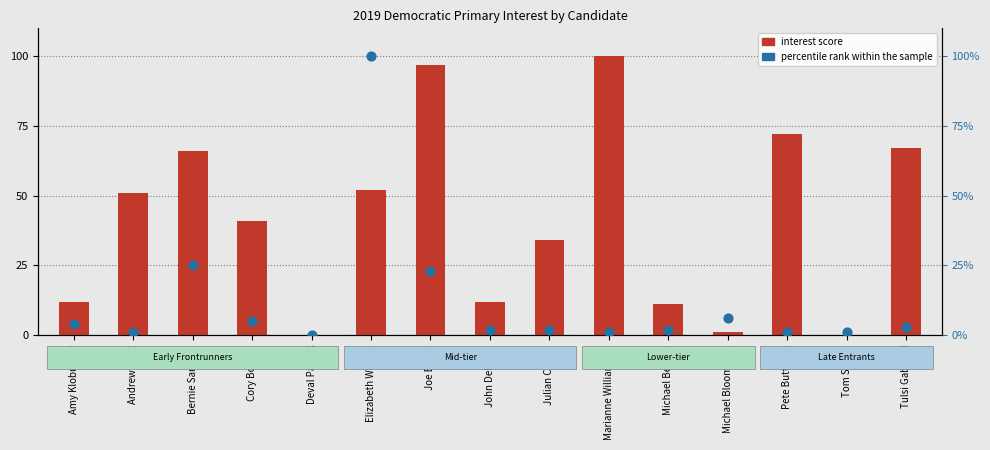

What is the total value across all series at Elizabeth Warren?

152